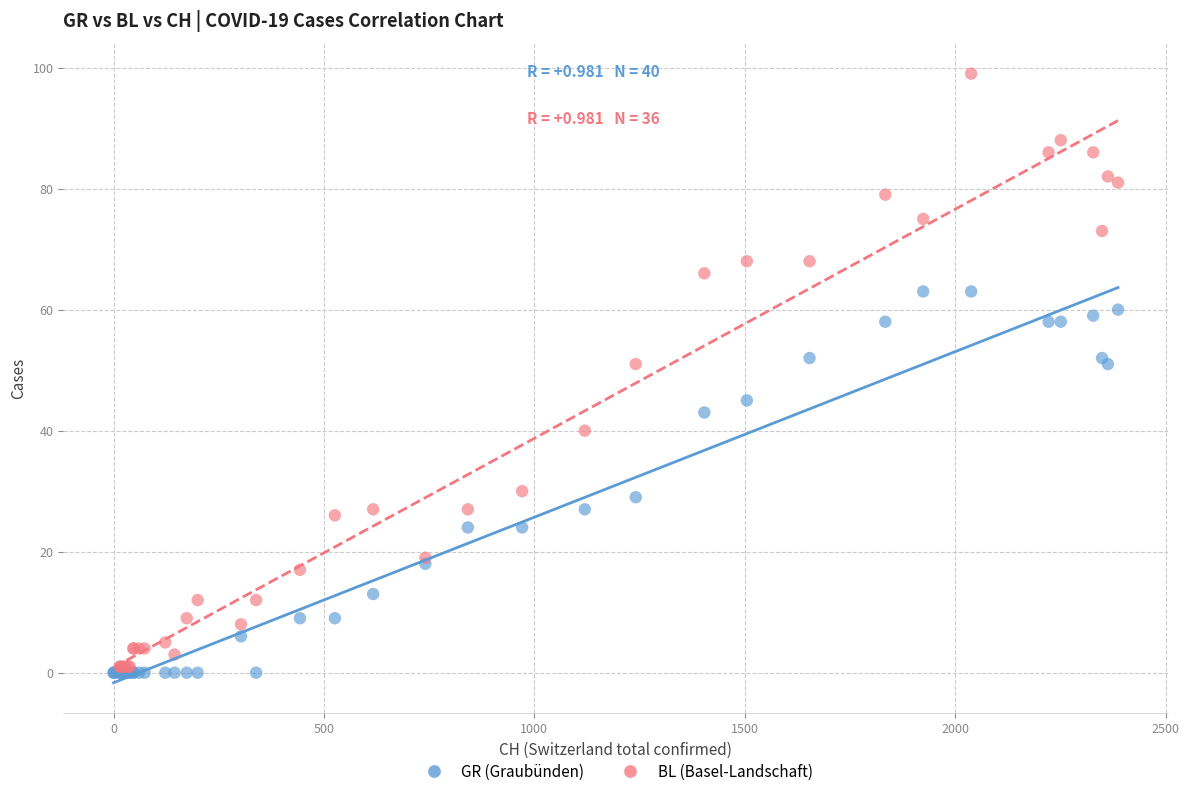

Which series reaches the maximum Y coordinate?

BL (Basel-Landschaft)